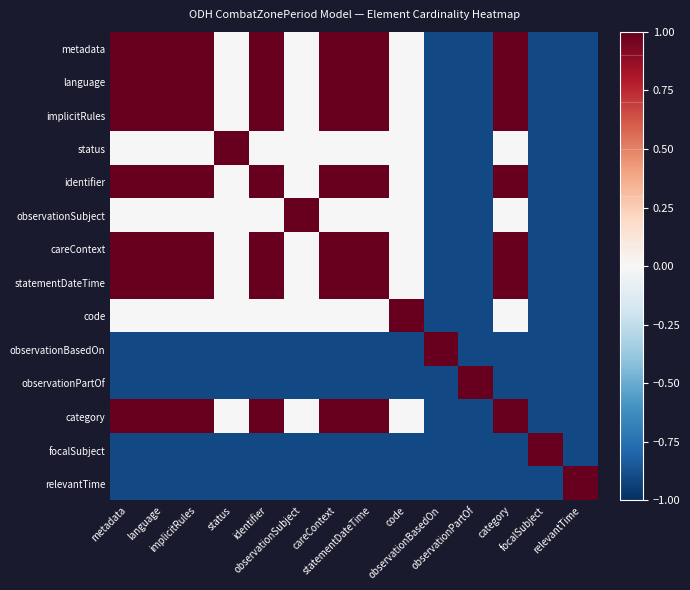

Which category has the lowest value across all series?

observationBasedOn